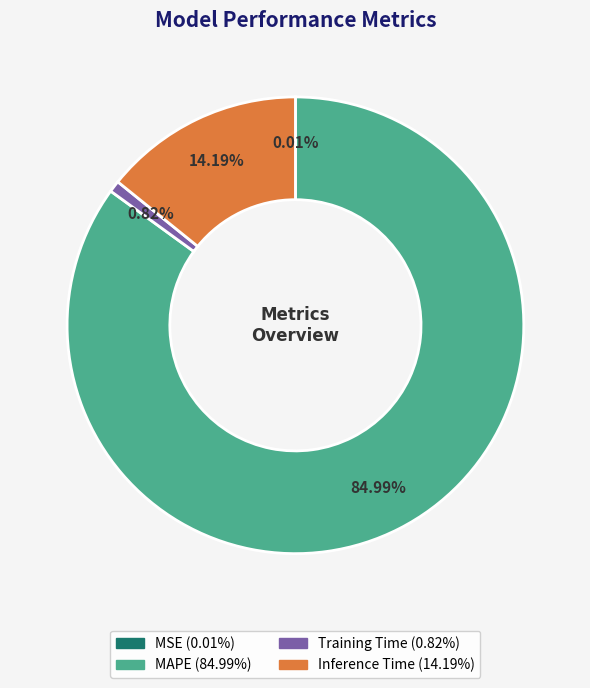

Which has a higher value, Training Time or Inference Time?

Inference Time